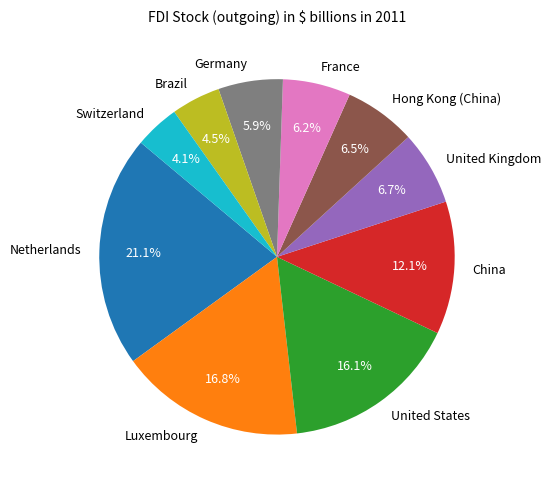

Is there any slice that represents more than half of the pie?

No